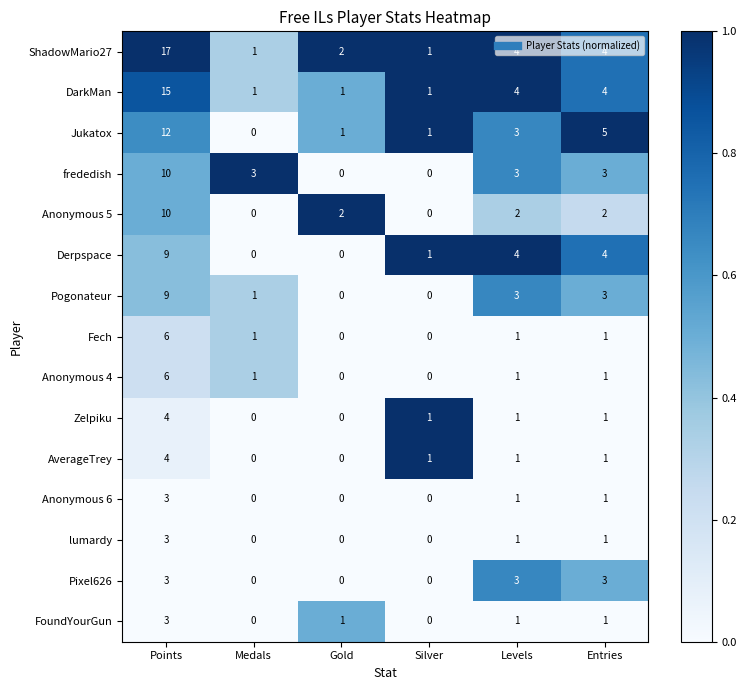

How many data points in Zelpiku are less than 1?

2